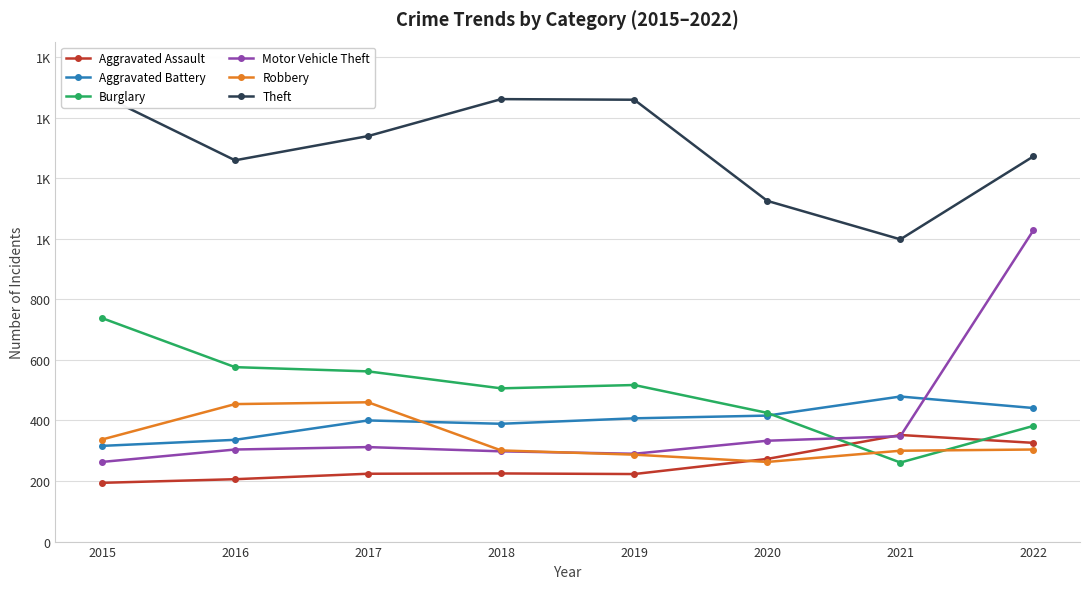

What is the average value of the Aggravated Assault series?

253